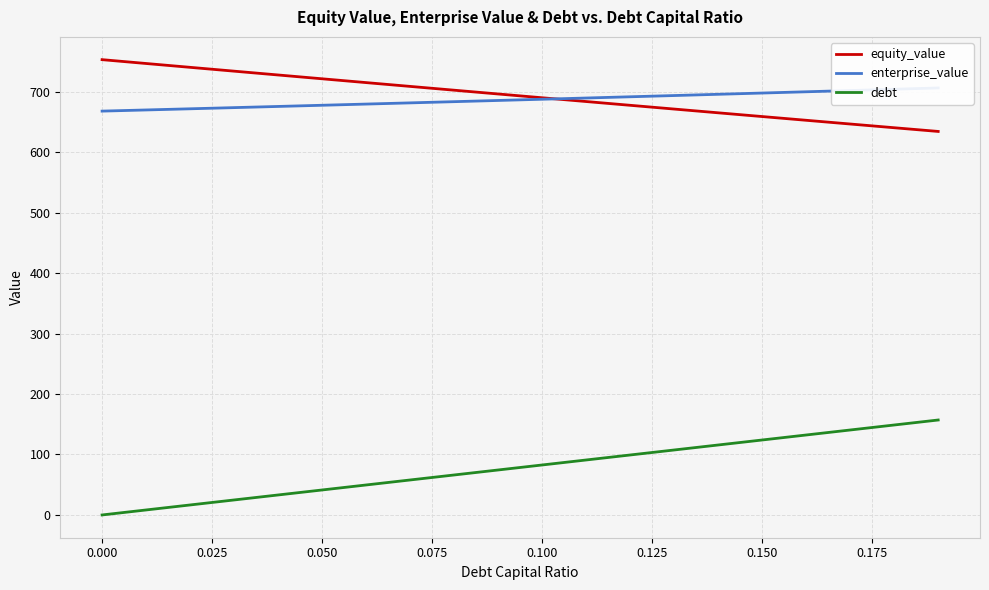

True or false: enterprise_value and debt cross at least once.

False